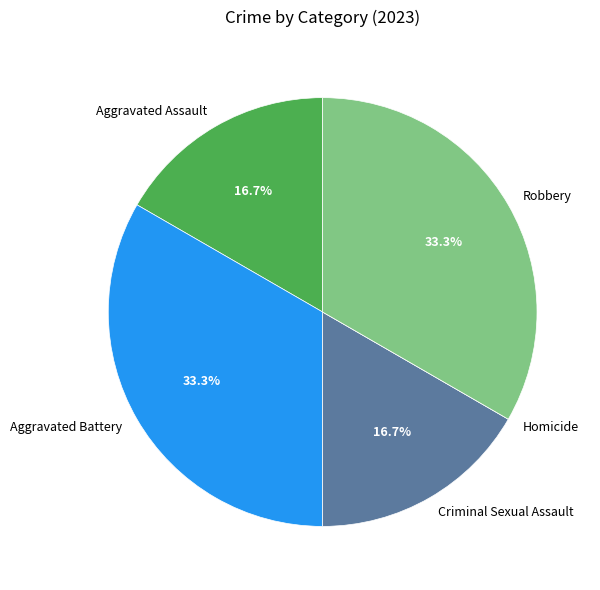

The Criminal Sexual Assault slice represents 23% of the pie. True or false?

False